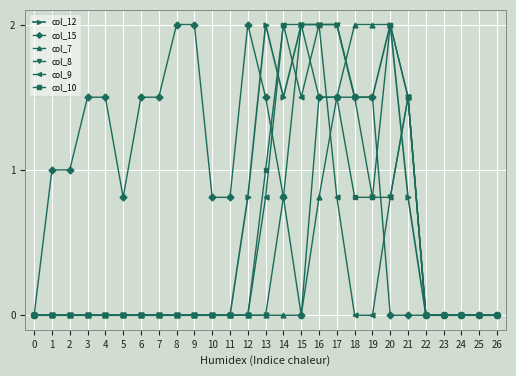

What is the value of the col_10 point at the 16th from the left?

2.0